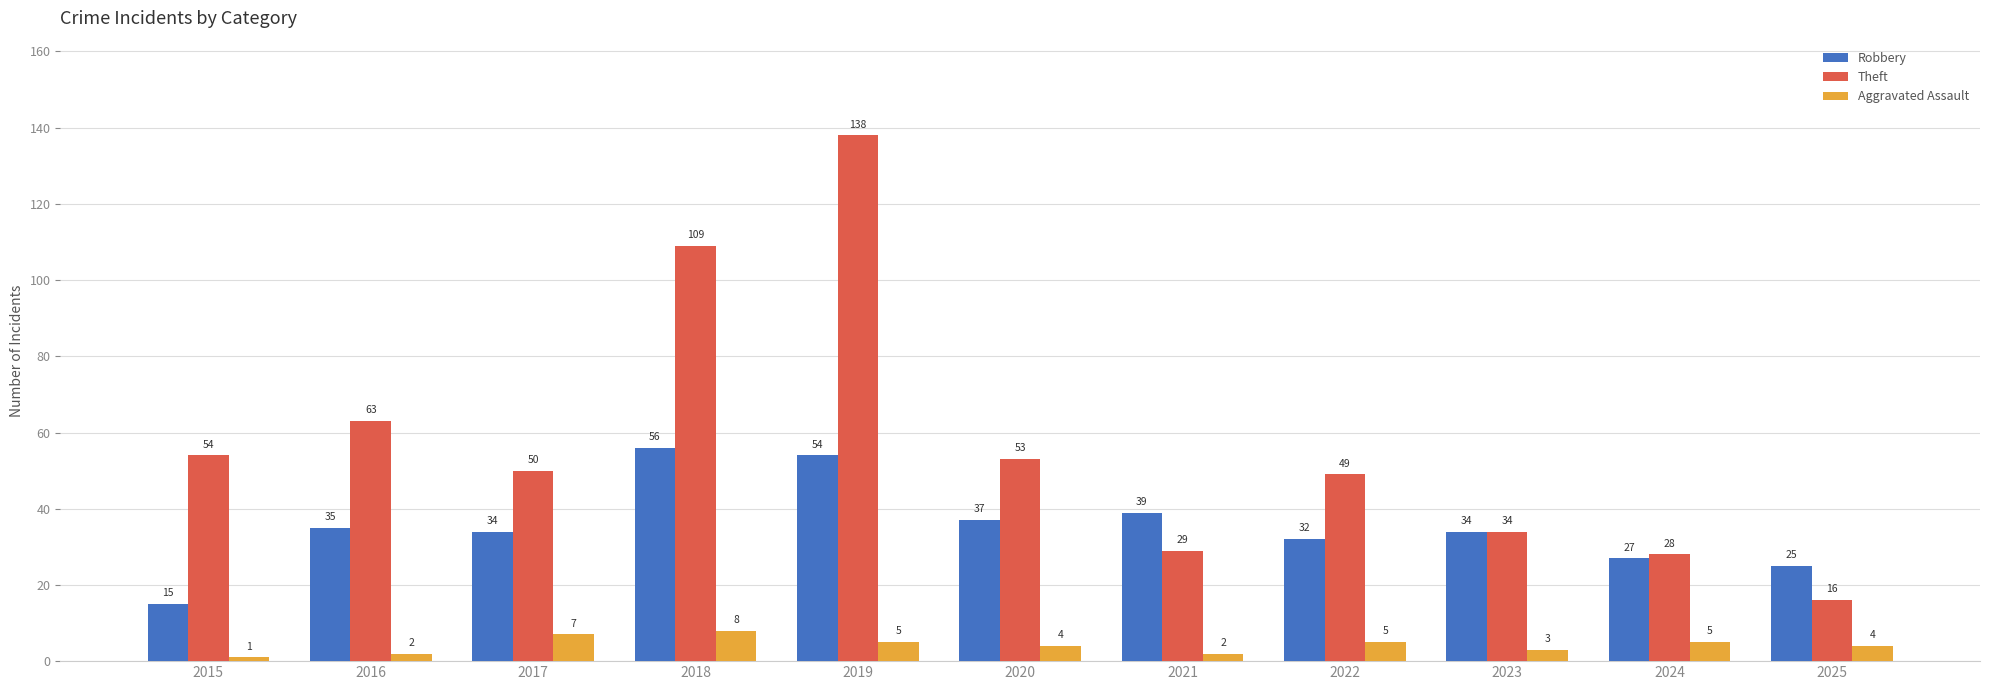

The Theft series shows 6 at 2021. True or false?

False